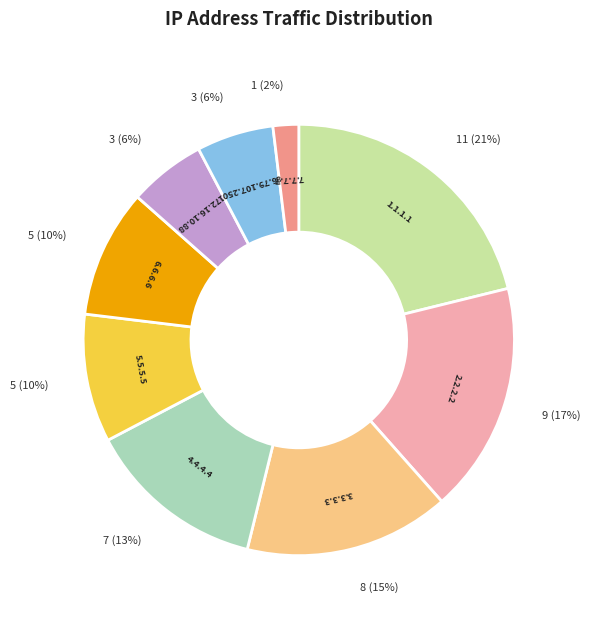

Which category has the smallest portion of the pie?

7.7.7.7